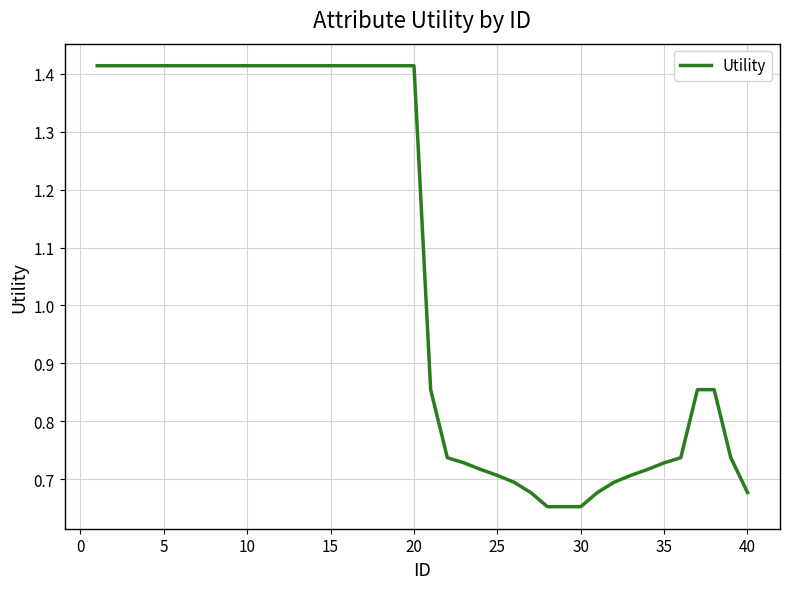

What is the difference between the maximum and minimum values?

0.8